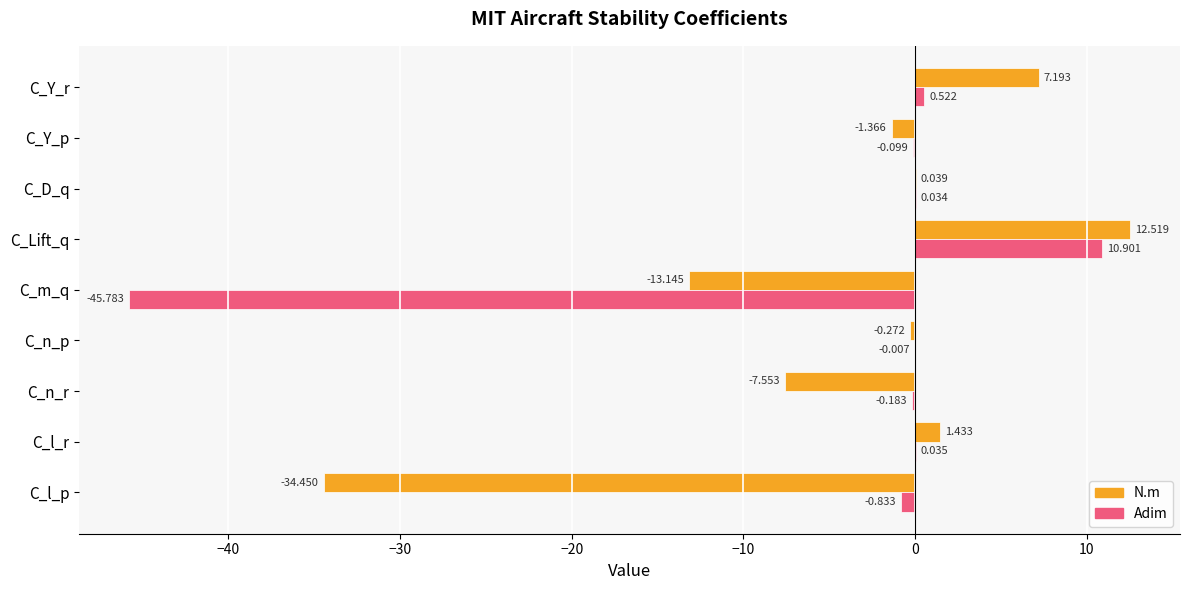

Between C_n_p and C_D_q, which series saw the biggest shift?

N.m